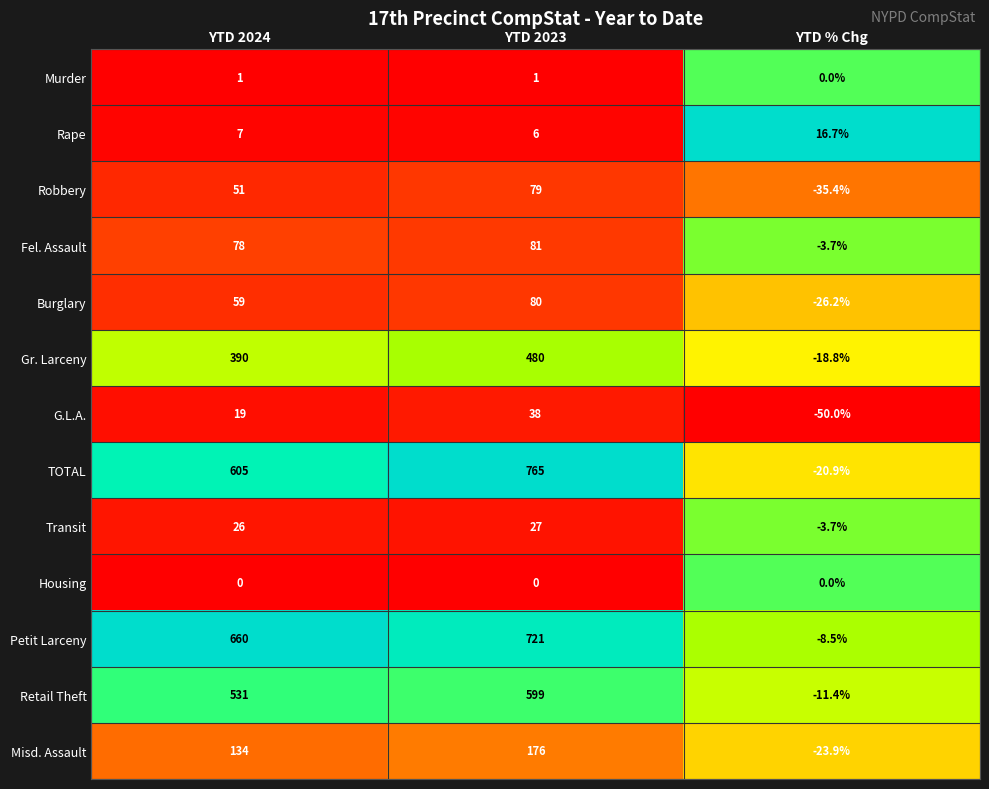

What is the minimum value shown in the chart?

-50.0